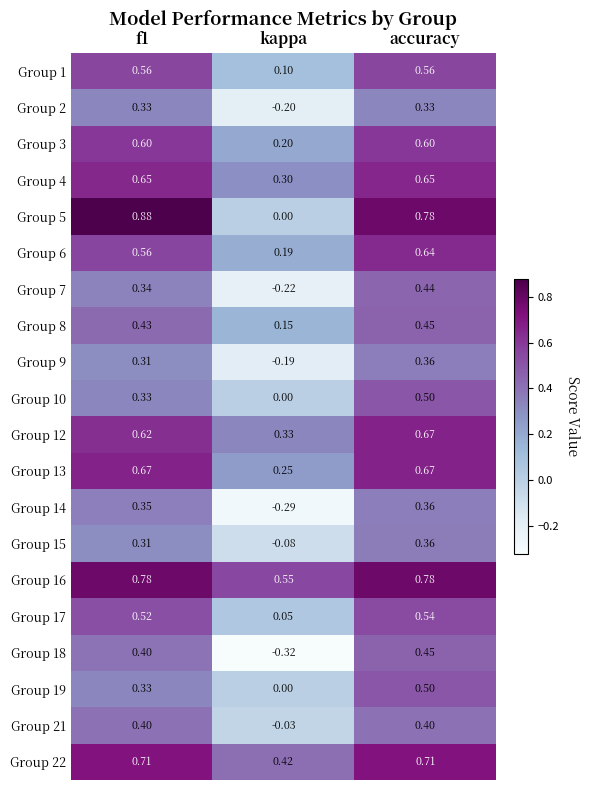

Which series has the largest total across all categories?

Group 16